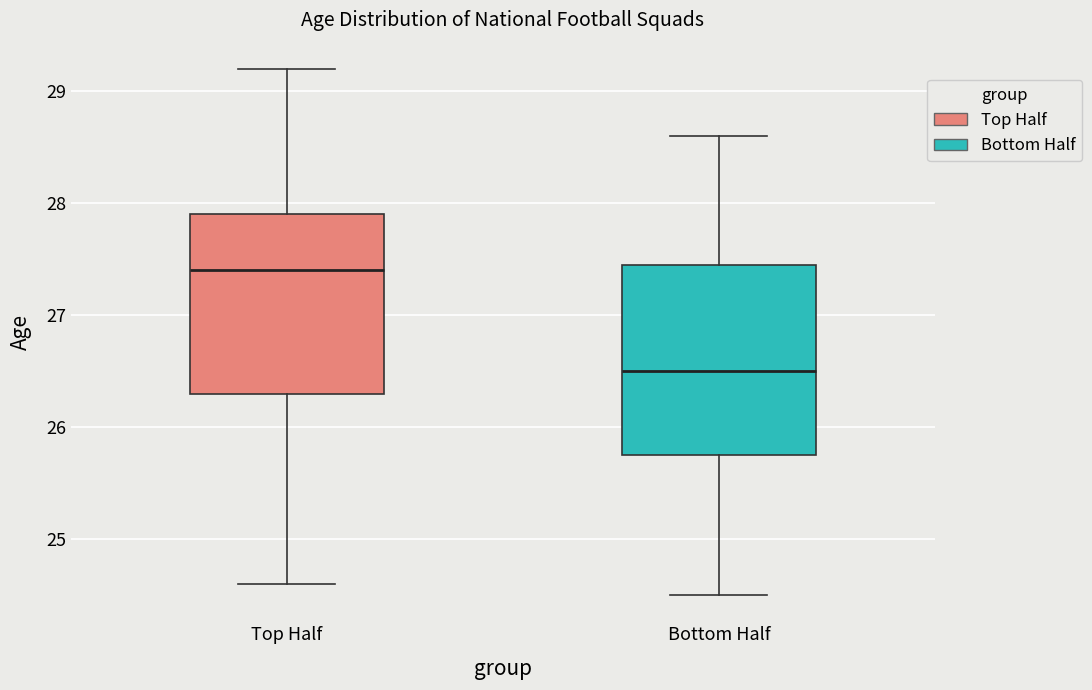

Reading left to right, read every box against the y-axis: the position of its median line, the range the box covers, and the ends of its whiskers. The values are not printed on the chart, so give them approximately, as read against the axis.

Top Half: median 27.4, box 26.3 to 27.9, whiskers 24.6 to 29.2
Bottom Half: median 26.5, box 25.8 to 27.5, whiskers 24.5 to 28.6